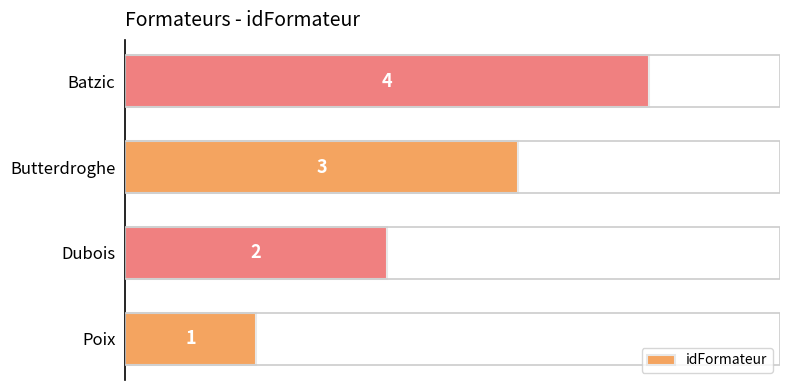

What is the sum of all values?

10